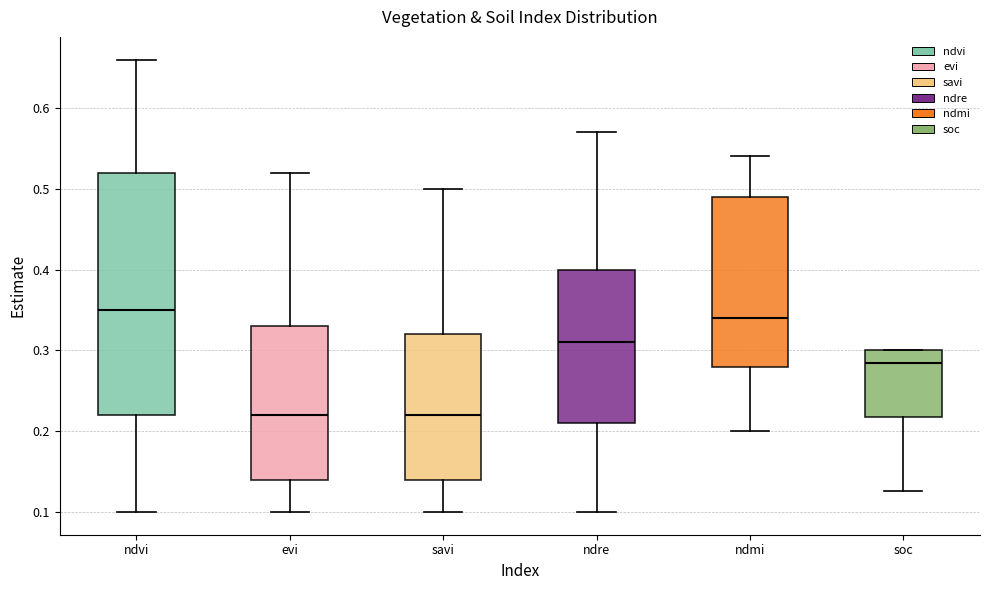

Reading left to right, transcribe this box plot: for each box, give where its median line is, the range the box spans, and where its two whiskers end, as read against the y-axis. The values are not printed on the chart, so give them approximately, as read against the axis.

ndvi: median 0.35, box 0.22 to 0.52, whiskers 0.10 to 0.66
evi: median 0.22, box 0.14 to 0.33, whiskers 0.10 to 0.52
savi: median 0.22, box 0.14 to 0.32, whiskers 0.10 to 0.50
ndre: median 0.31, box 0.21 to 0.40, whiskers 0.10 to 0.57
ndmi: median 0.34, box 0.28 to 0.49, whiskers 0.20 to 0.54
soc: median 0.28, box 0.22 to 0.30, whiskers 0.13 to 0.30